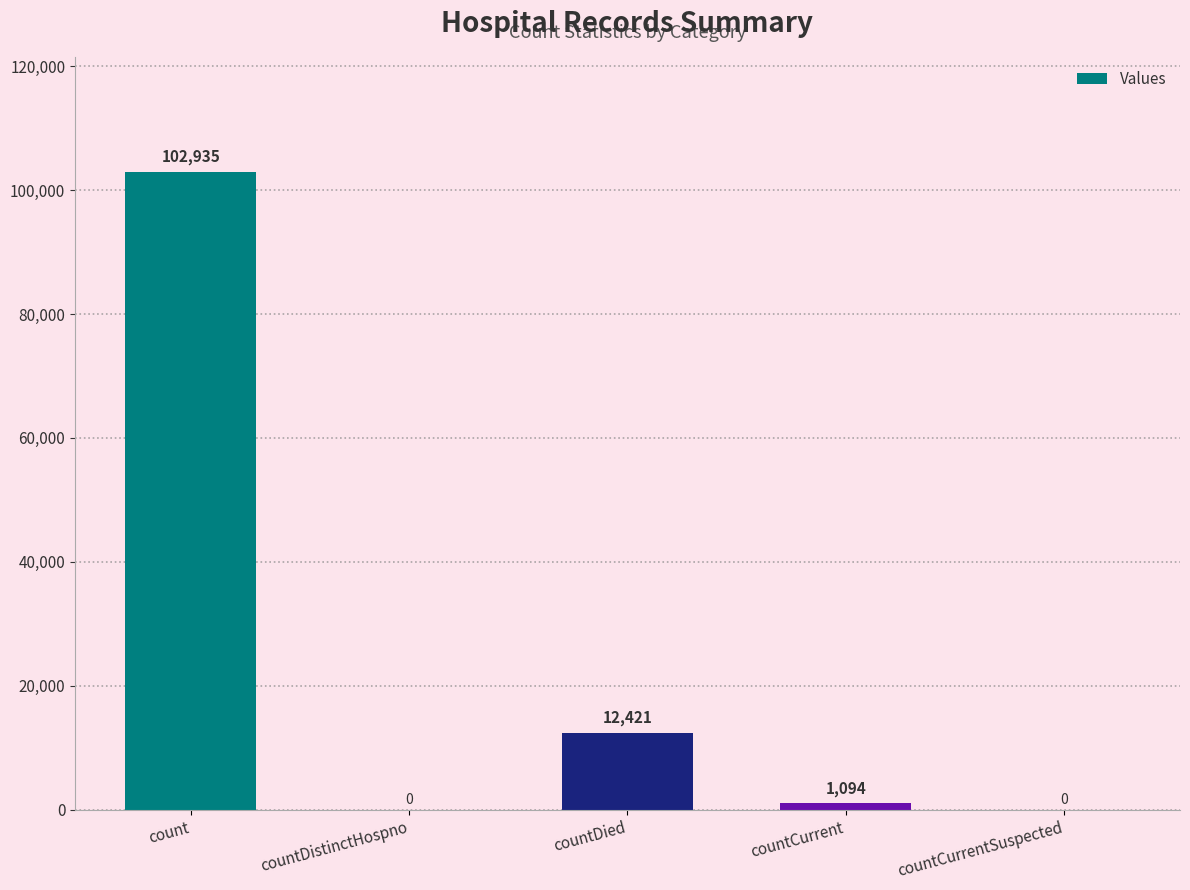

Where does the data first go above 1094?

count